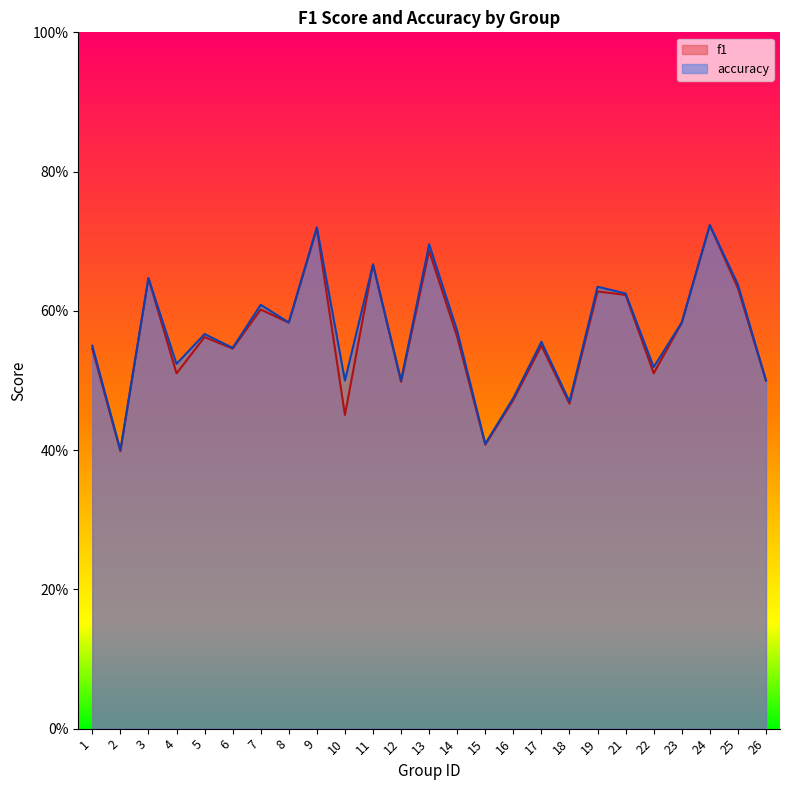

How many interior local valleys does the accuracy series have?

9